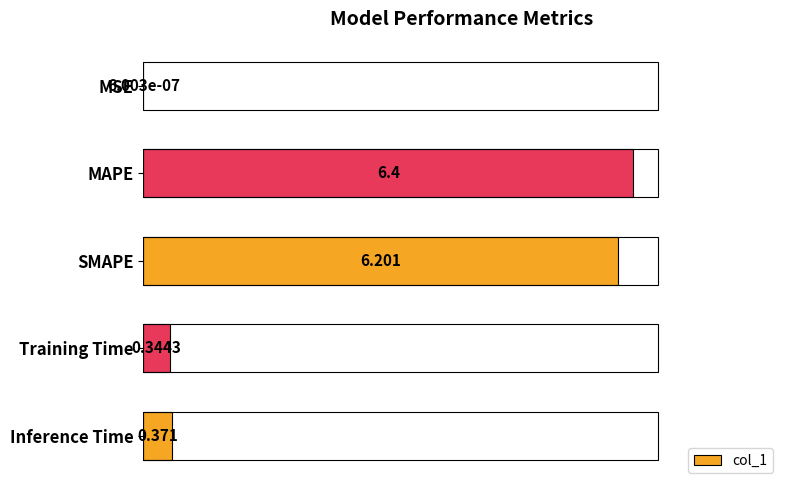

Are the bars horizontal?

Yes